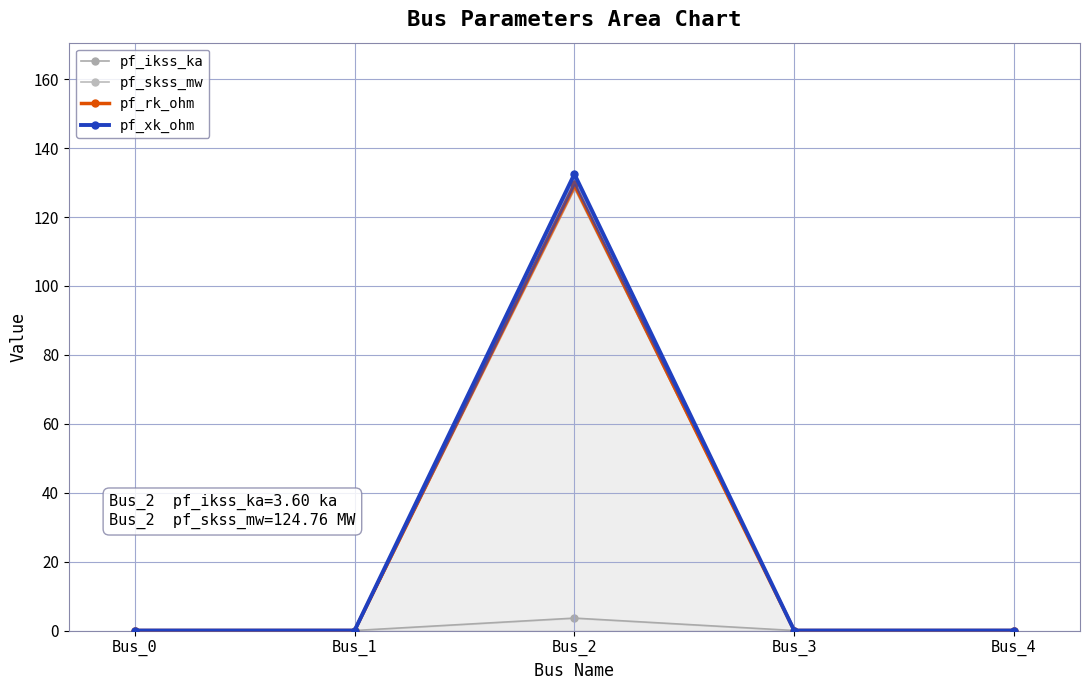

Reading left to right, extract all data points from this chart.

pf_ikss_ka: Bus_0=0.0	Bus_1=0.0	Bus_2=3.6	Bus_3=0.0	Bus_4=0.0
pf_skss_mw: Bus_0=0.0	Bus_1=0.0	Bus_2=128.4	Bus_3=0.0	Bus_4=0.0
pf_rk_ohm: Bus_0=0.0	Bus_1=0.0	Bus_2=129.5	Bus_3=0.0	Bus_4=0.0
pf_xk_ohm: Bus_0=0.0	Bus_1=0.0	Bus_2=132.5	Bus_3=0.0	Bus_4=0.0